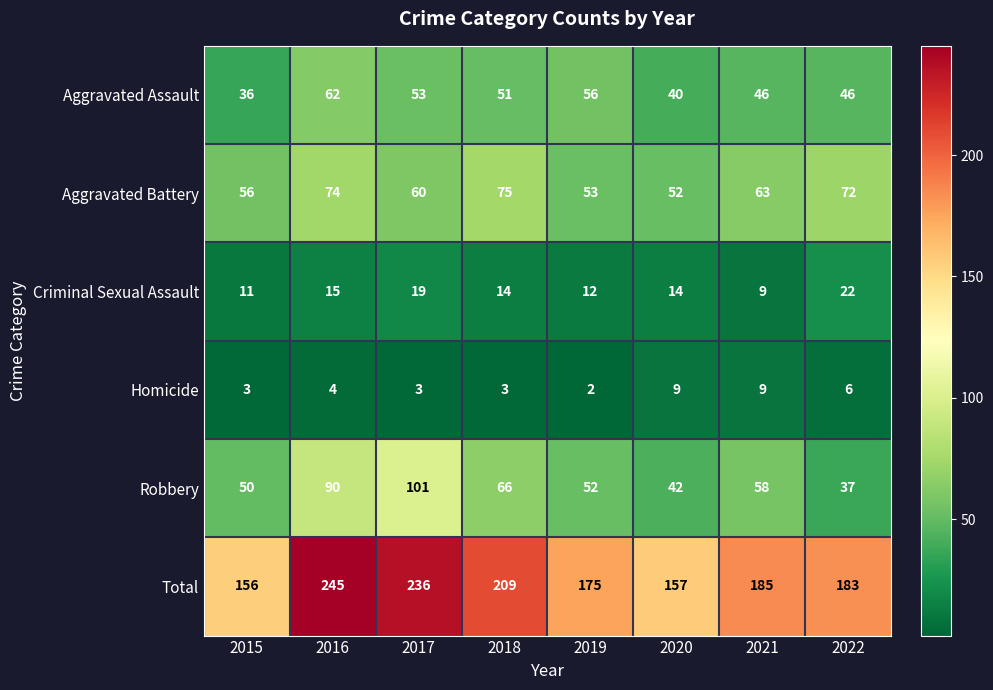

What value does the Total series have at 2020?

157